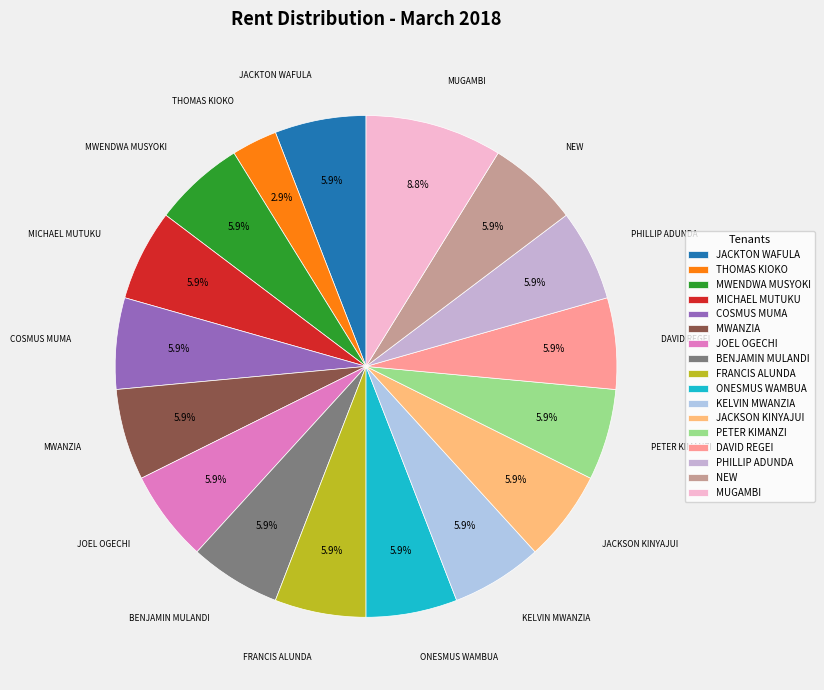

Is there any slice that represents more than half of the pie?

No